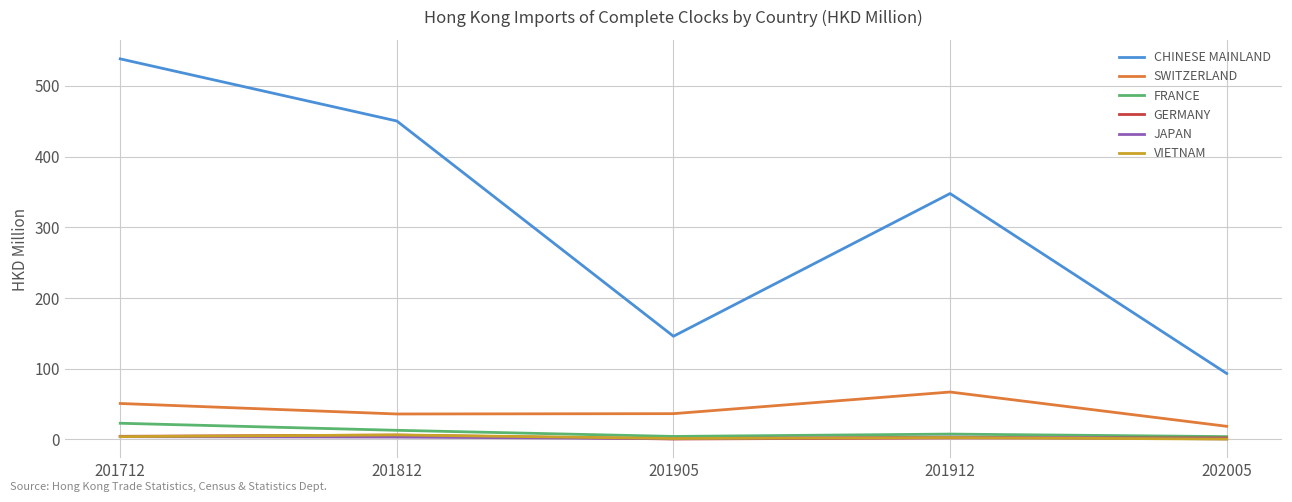

Which series has the widest spread of values?

CHINESE MAINLAND